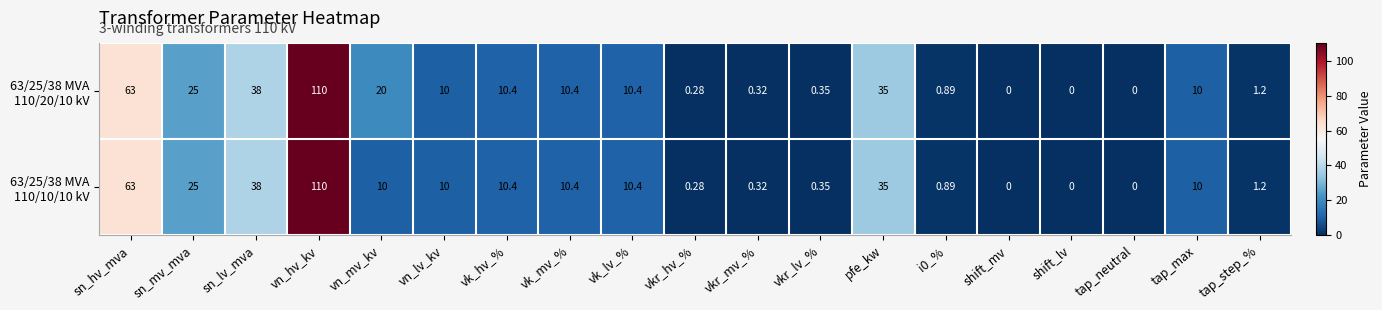

At which category is the sum across all series the highest?

vn_hv_kv